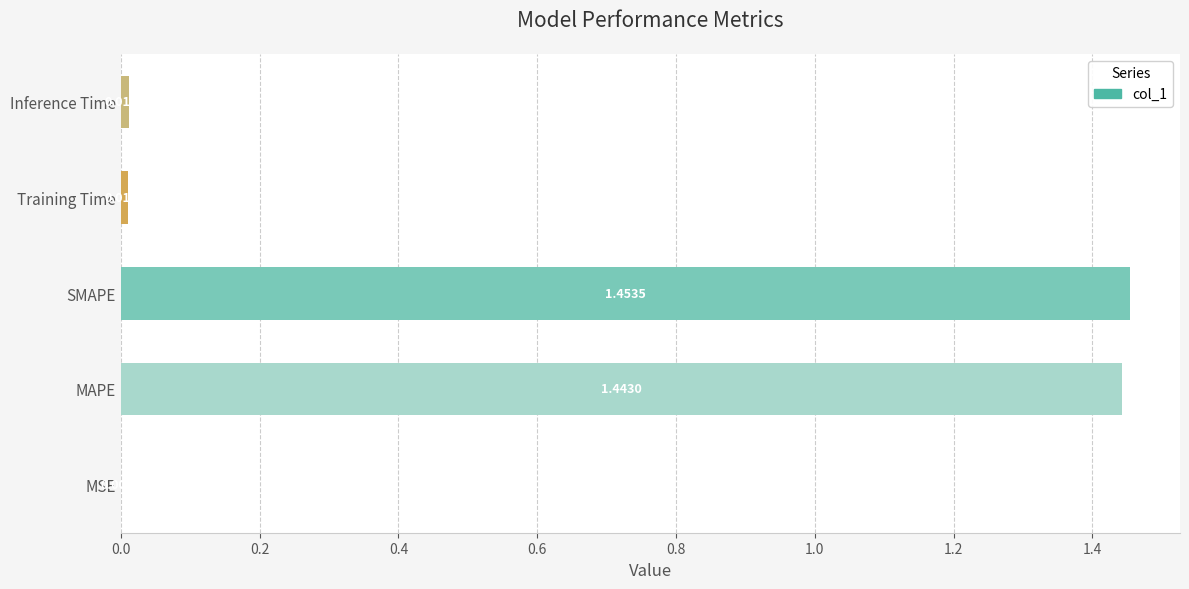

Where is the data nearest to the value 0?

MSE